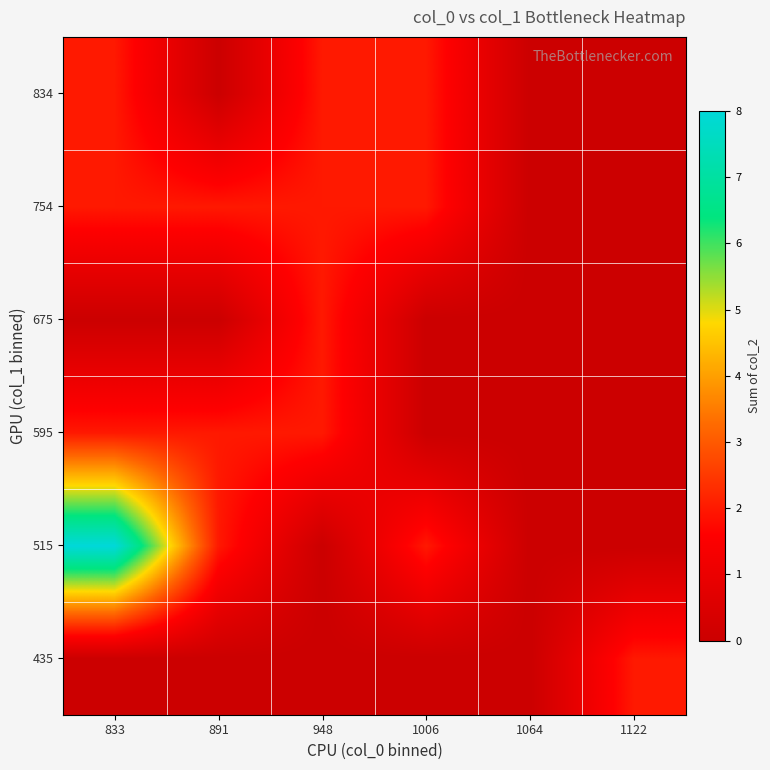

At which category is the sum across all series the highest?

833